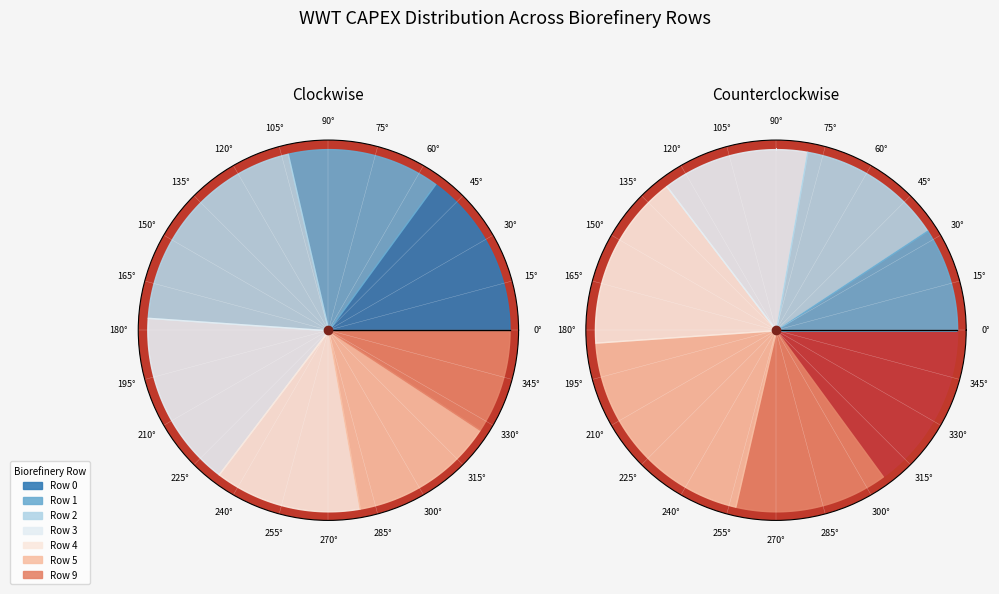

Is there a majority slice in this chart?

No